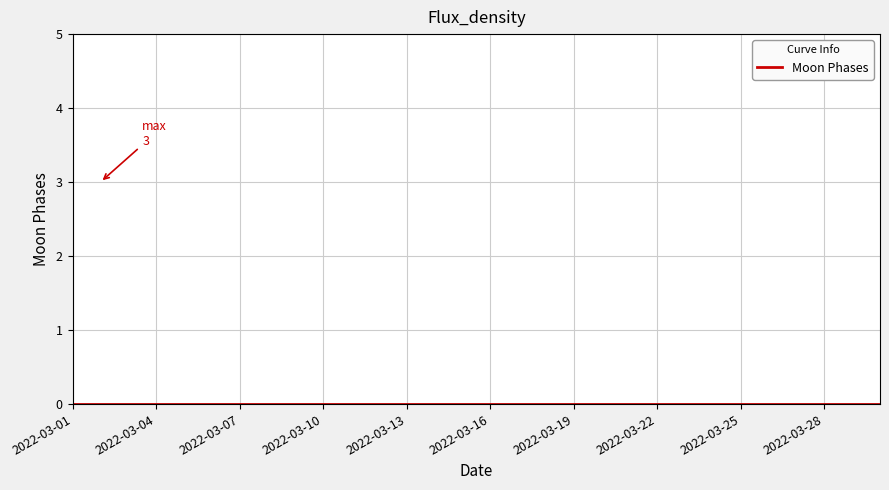

Reading left to right, extract all data points from this chart.

2022-03-01=0	2022-03-02=3	2022-03-03=0	2022-03-04=0	2022-03-05=0	2022-03-06=0	2022-03-07=0	2022-03-08=0	2022-03-09=0	2022-03-10=0	2022-03-11=0	2022-03-12=0	2022-03-13=0	2022-03-14=0	2022-03-15=0	2022-03-16=0	2022-03-17=0	2022-03-18=0	2022-03-19=0	2022-03-20=0	2022-03-21=0	2022-03-22=0	2022-03-23=0	2022-03-24=0	2022-03-25=0	2022-03-26=0	2022-03-27=0	2022-03-28=0	2022-03-29=0	2022-03-30=0